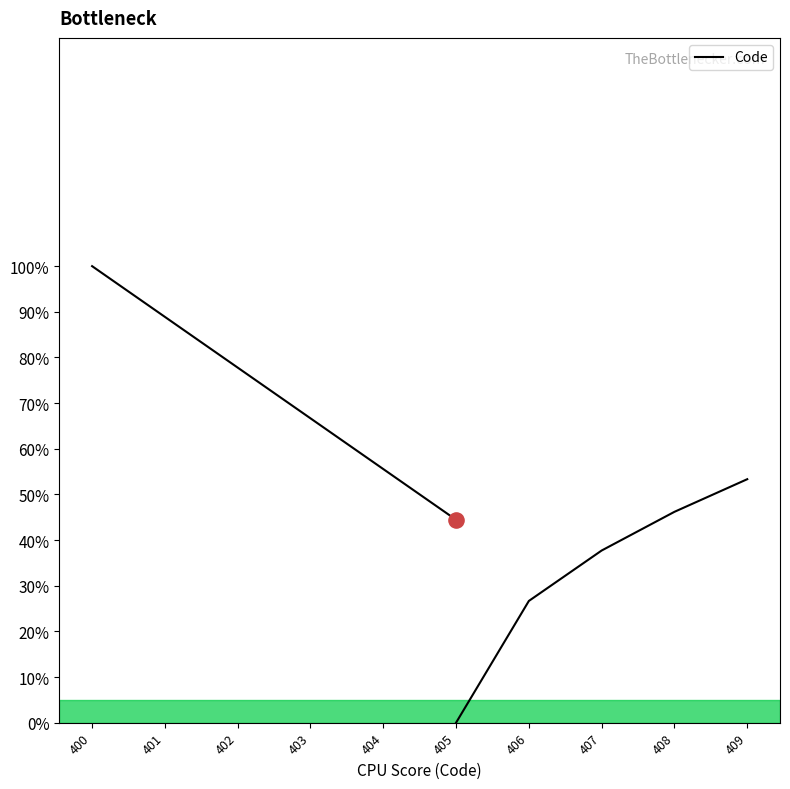

What is the change in value from 400 to 405?

-0.6